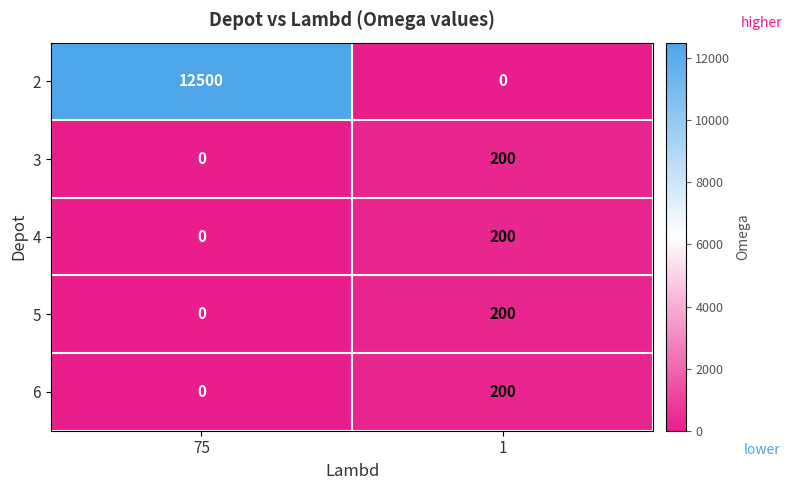

Reading left to right, extract all data points from this chart.

2: 12500	0
3: 0	200
4: 0	200
5: 0	200
6: 0	200